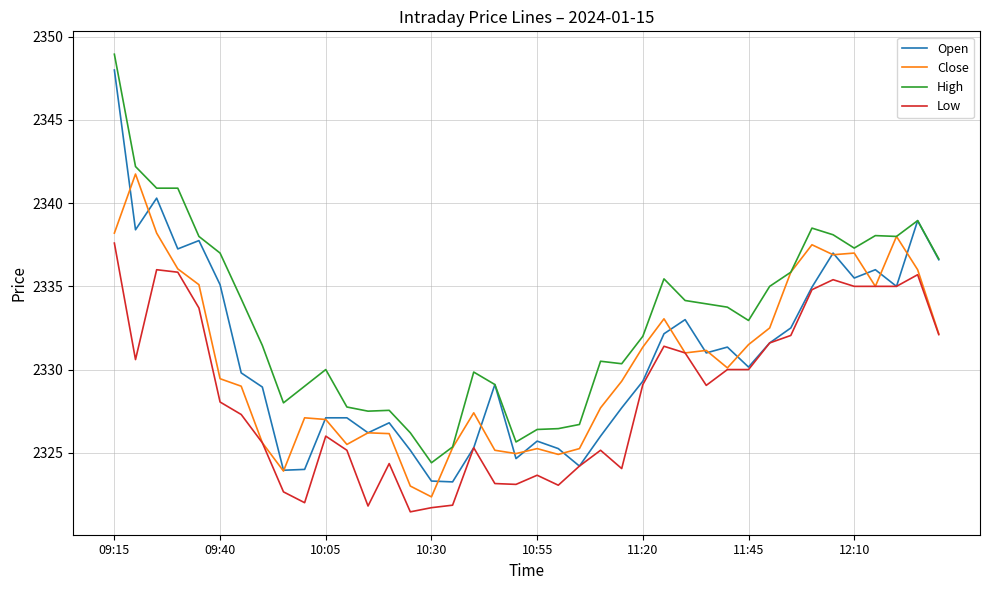

What is the highest value of the Close series?

2341.8